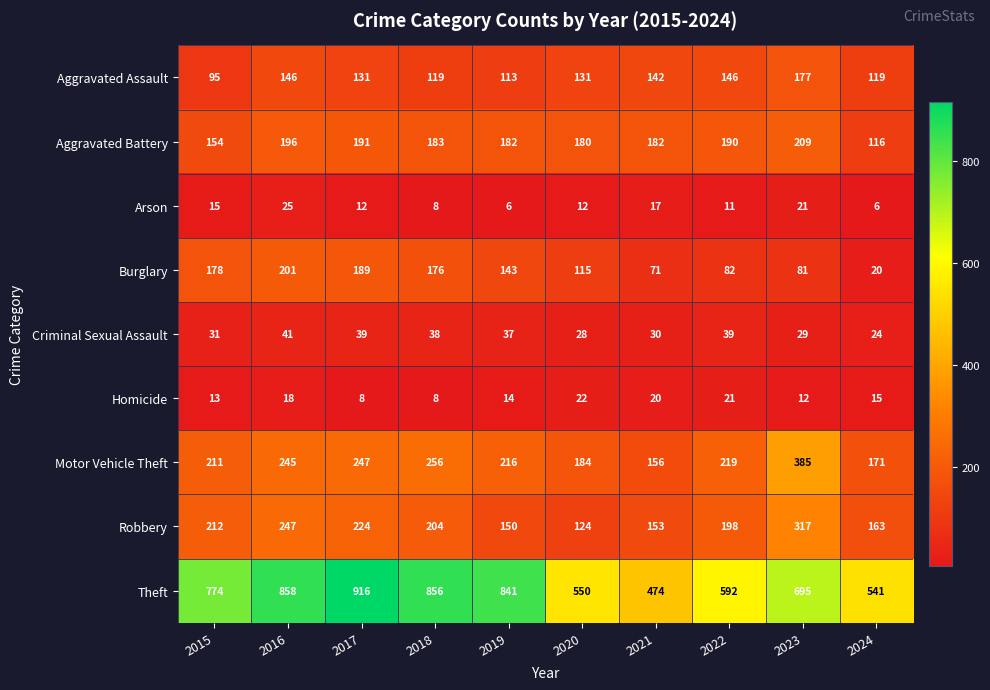

What is the minimum value shown in the chart?

6